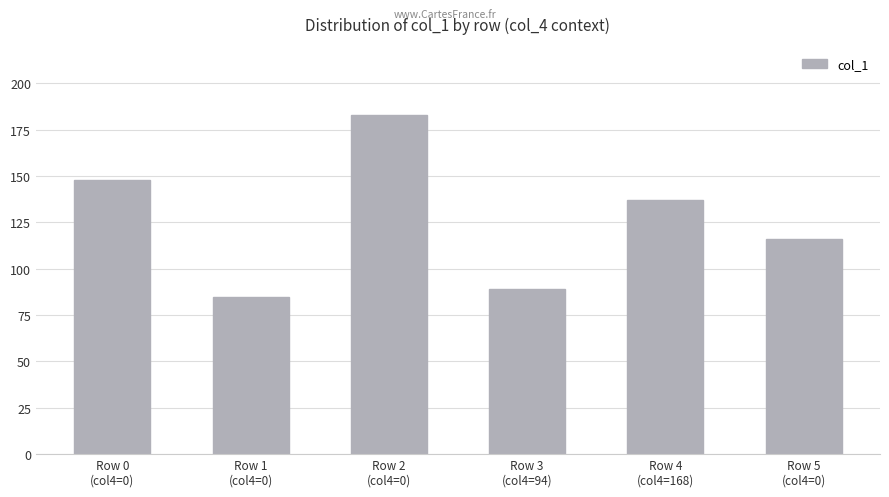

How many data points are less than 137?

3